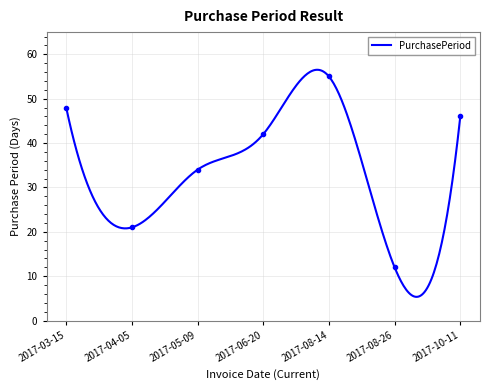

True or false: the data has more than 2 interior local peaks.

False